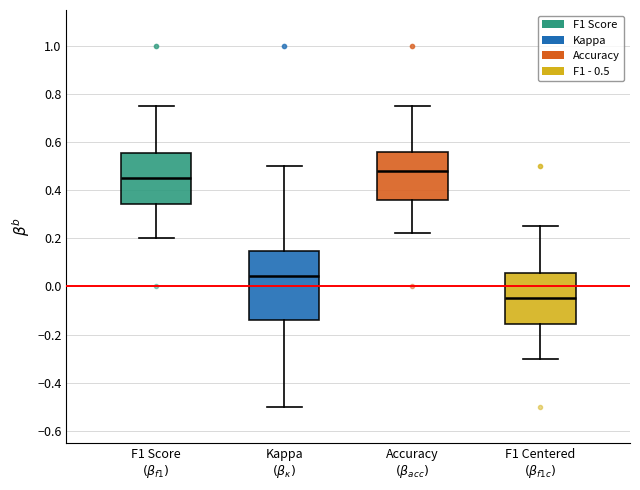

Reading left to right, transcribe this box plot: for each box, give where its median line is, the range the box spans, and where its two whiskers end, as read against the y-axis. The values are not printed on the chart, so give them approximately, as read against the axis.

F1 Score $(\beta_{f1})$: median 0.46, box 0.34 to 0.56, whiskers 0.20 to 0.76
Kappa $(\beta_{\kappa})$: median 0.04, box -0.14 to 0.14, whiskers -0.50 to 0.50
Accuracy $(\beta_{acc})$: median 0.48, box 0.36 to 0.56, whiskers 0.22 to 0.76
F1 Centered $(\beta_{f1c})$: median -0.04, box -0.16 to 0.06, whiskers -0.30 to 0.26